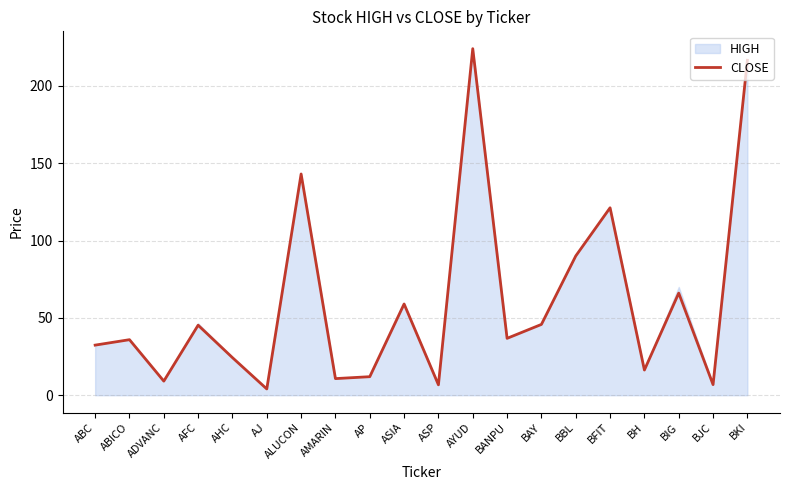

How many interior local peaks (higher than both neighbors) does the data have?

7